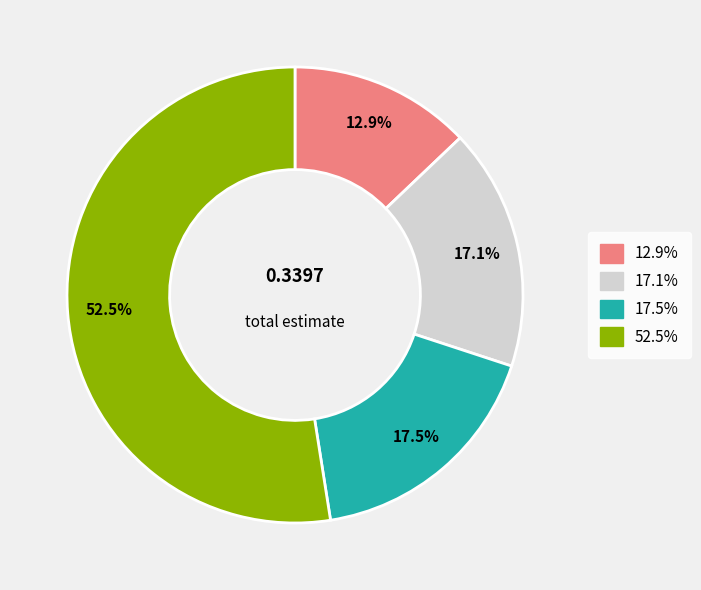

Does any single category account for the majority?

Yes